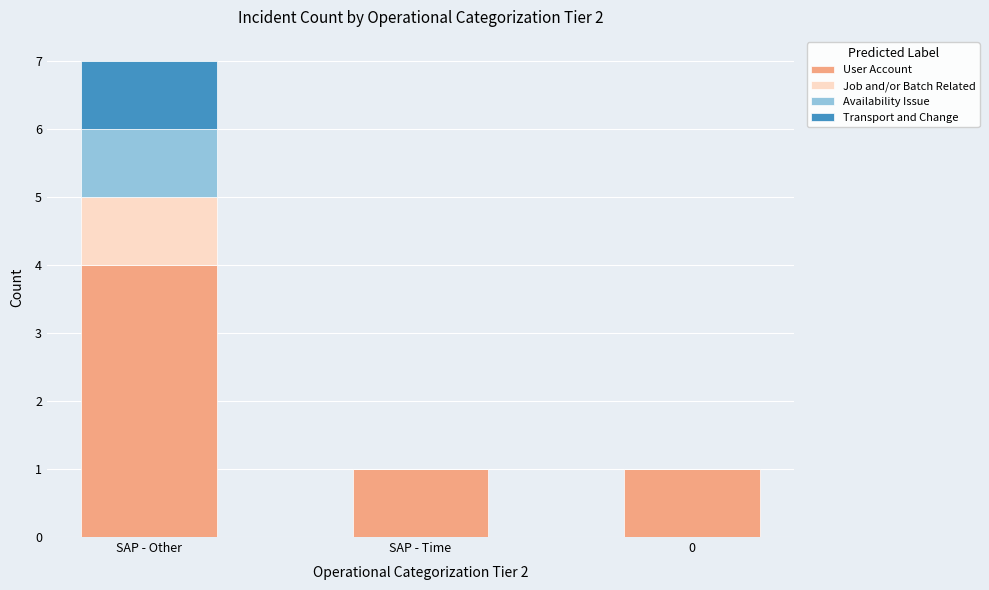

Reading left to right, transcribe the values for User Account.

SAP - Other=4	SAP - Time=1	0=1